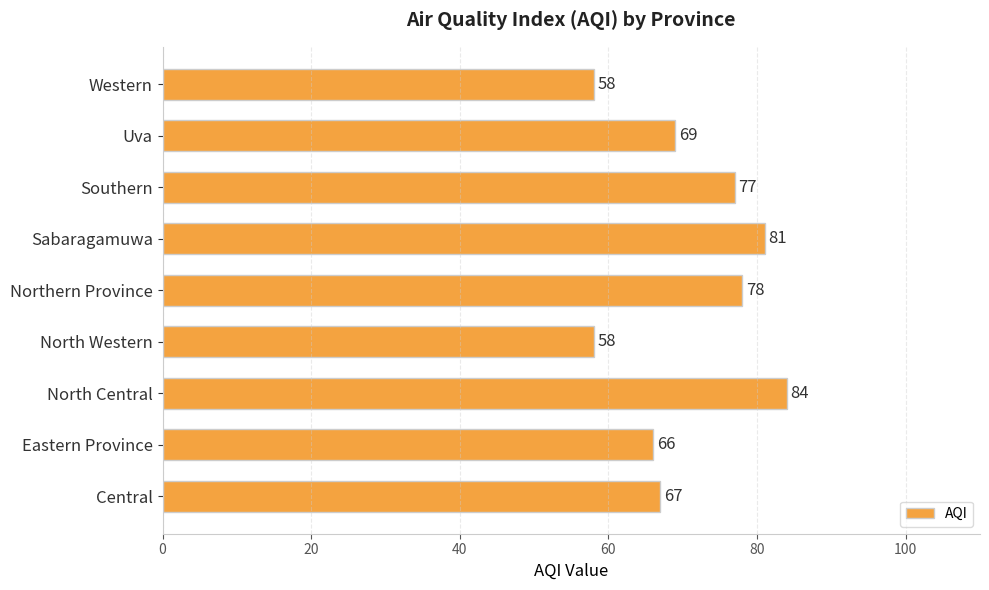

The chart shows a value of 119 at North Central. True or false?

False